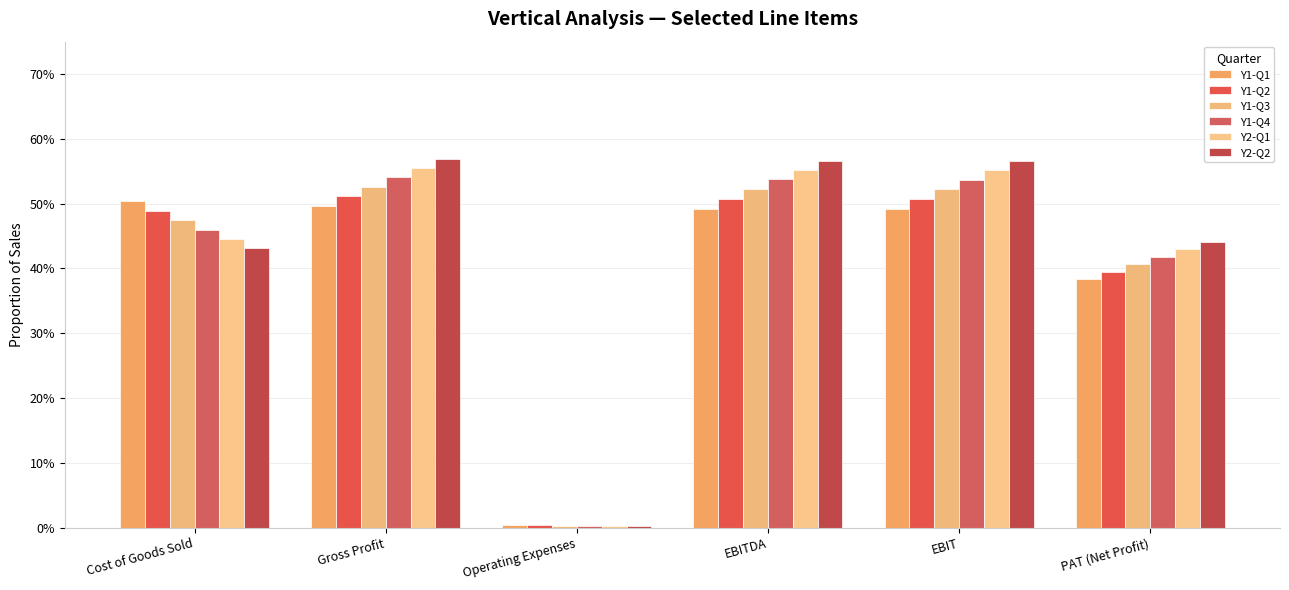

Rank the series at Gross Profit from highest to lowest value.

Y2-Q2, Y2-Q1, Y1-Q4, Y1-Q3, Y1-Q2, Y1-Q1